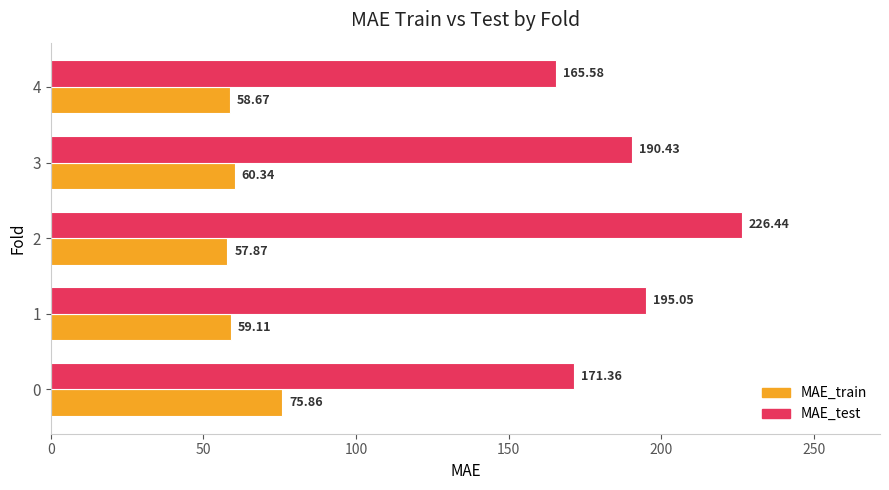

What is the highest value of the MAE_train series?

75.9